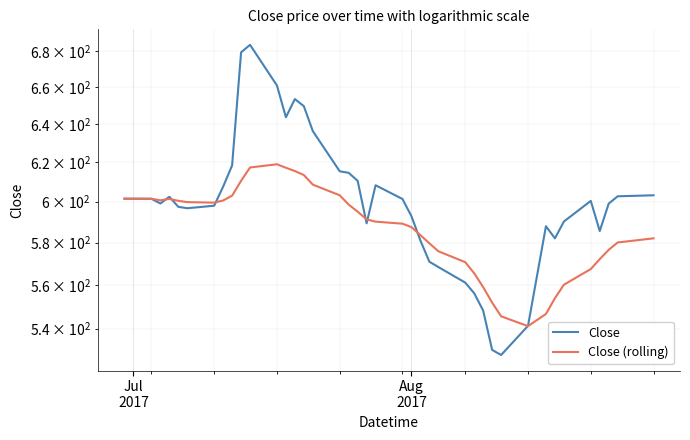

Which series has the widest spread of values?

Close